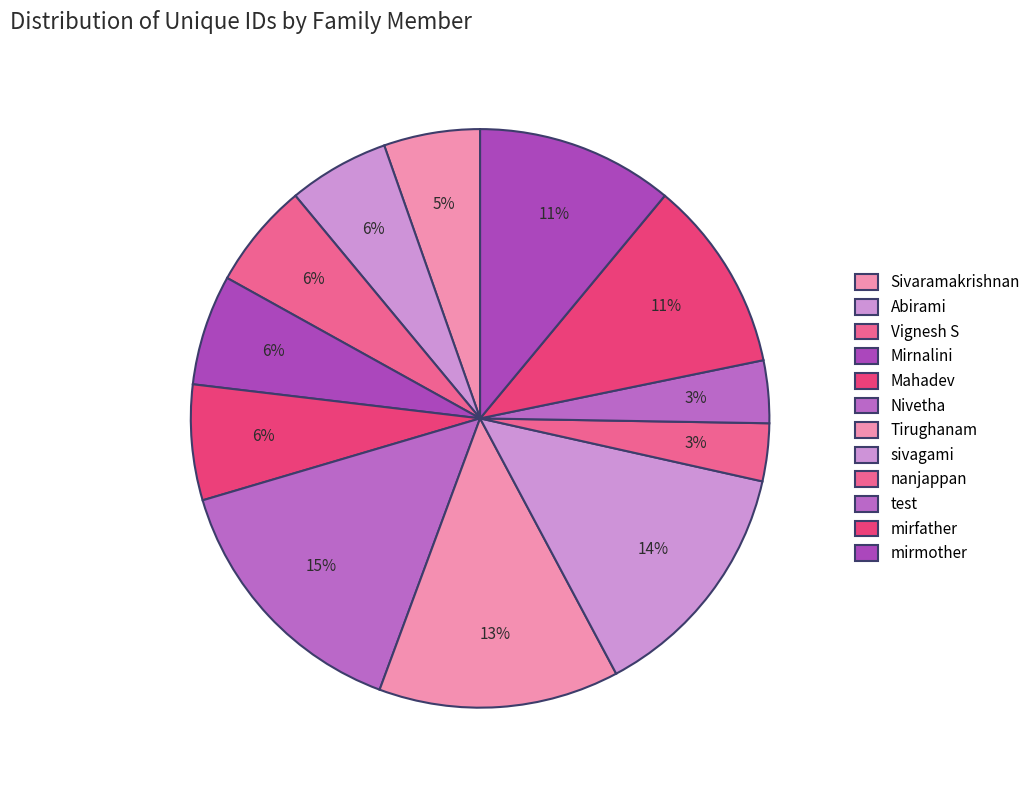

To the nearest percent, what is the average slice percentage?

8%